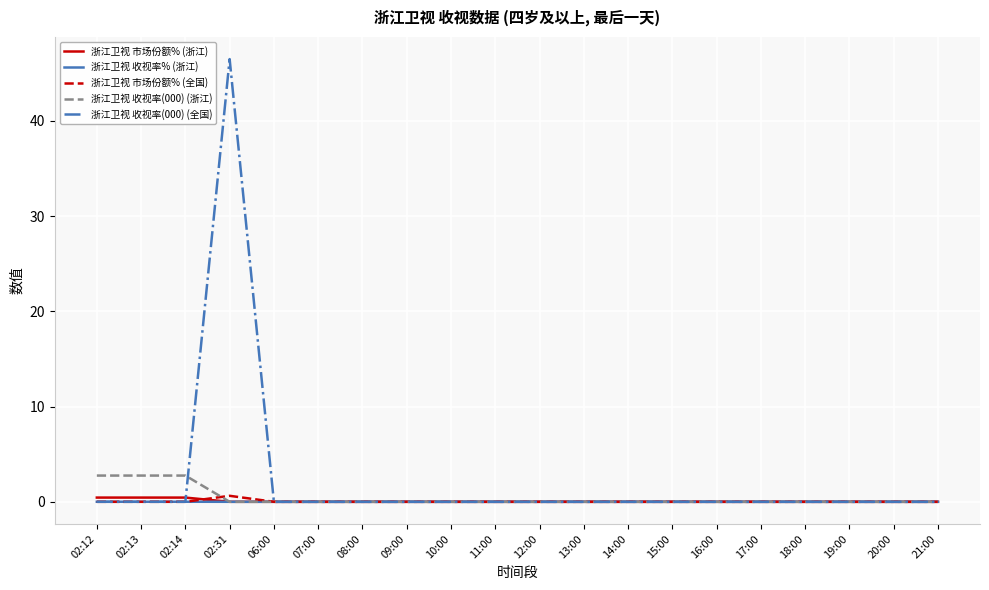

What is the highest value of the 浙江卫视 收视率(000) (浙江) series?

2.8